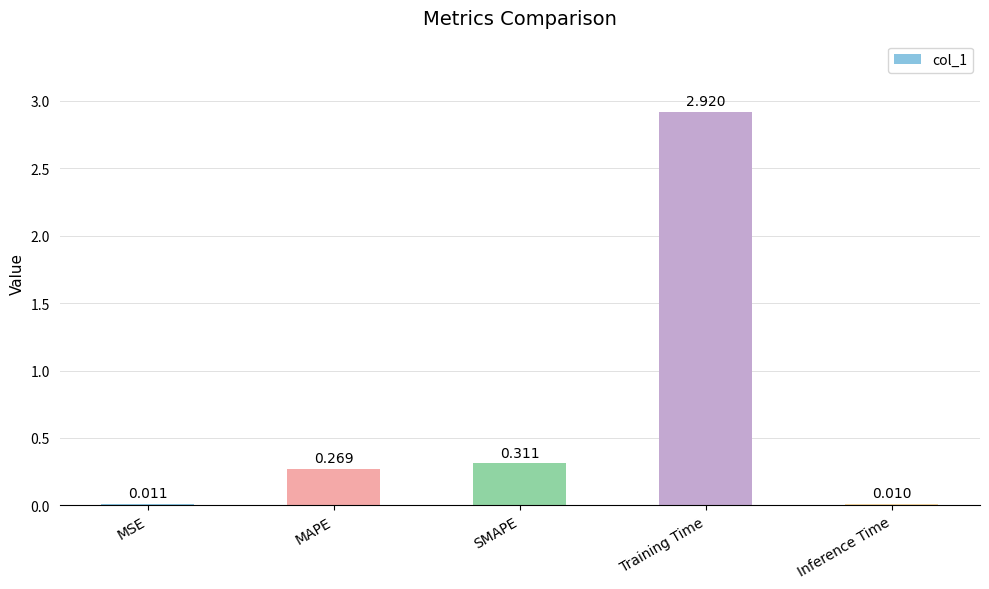

At which category does the chart reach its peak across all series?

Training Time